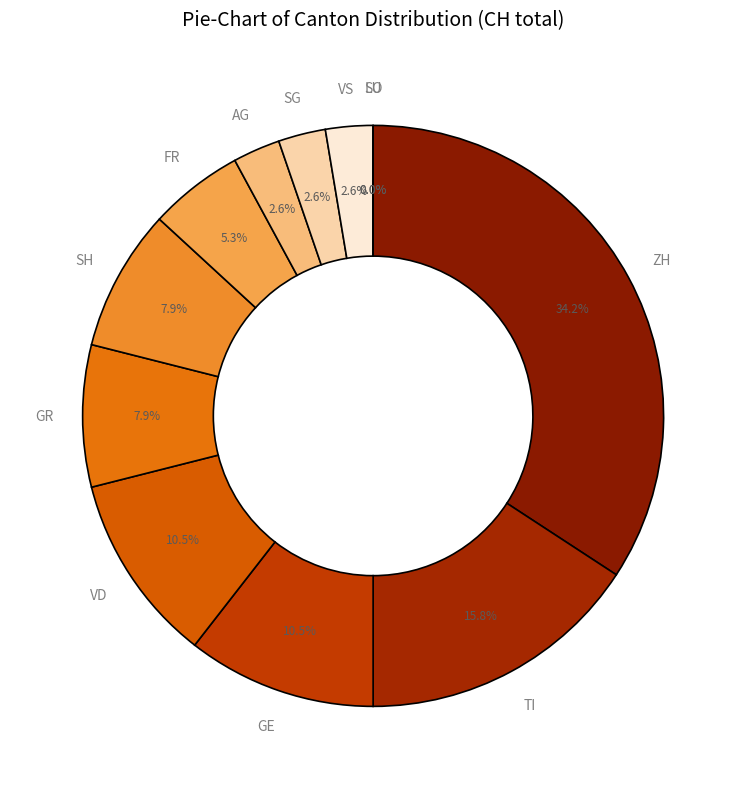

What is the largest slice in the pie chart?

ZH